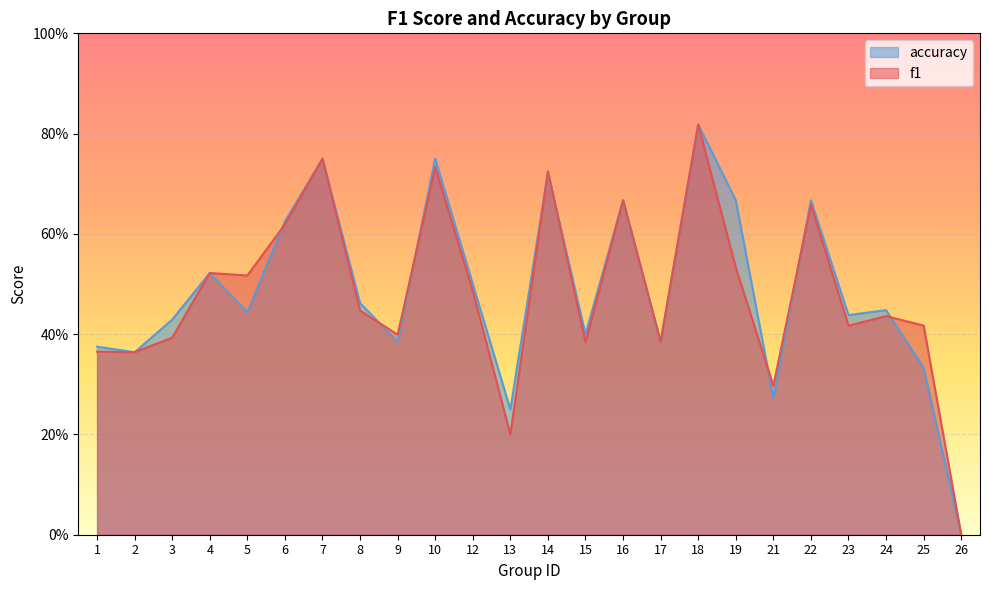

What is the difference between the maximum and minimum values in the accuracy series?

0.8